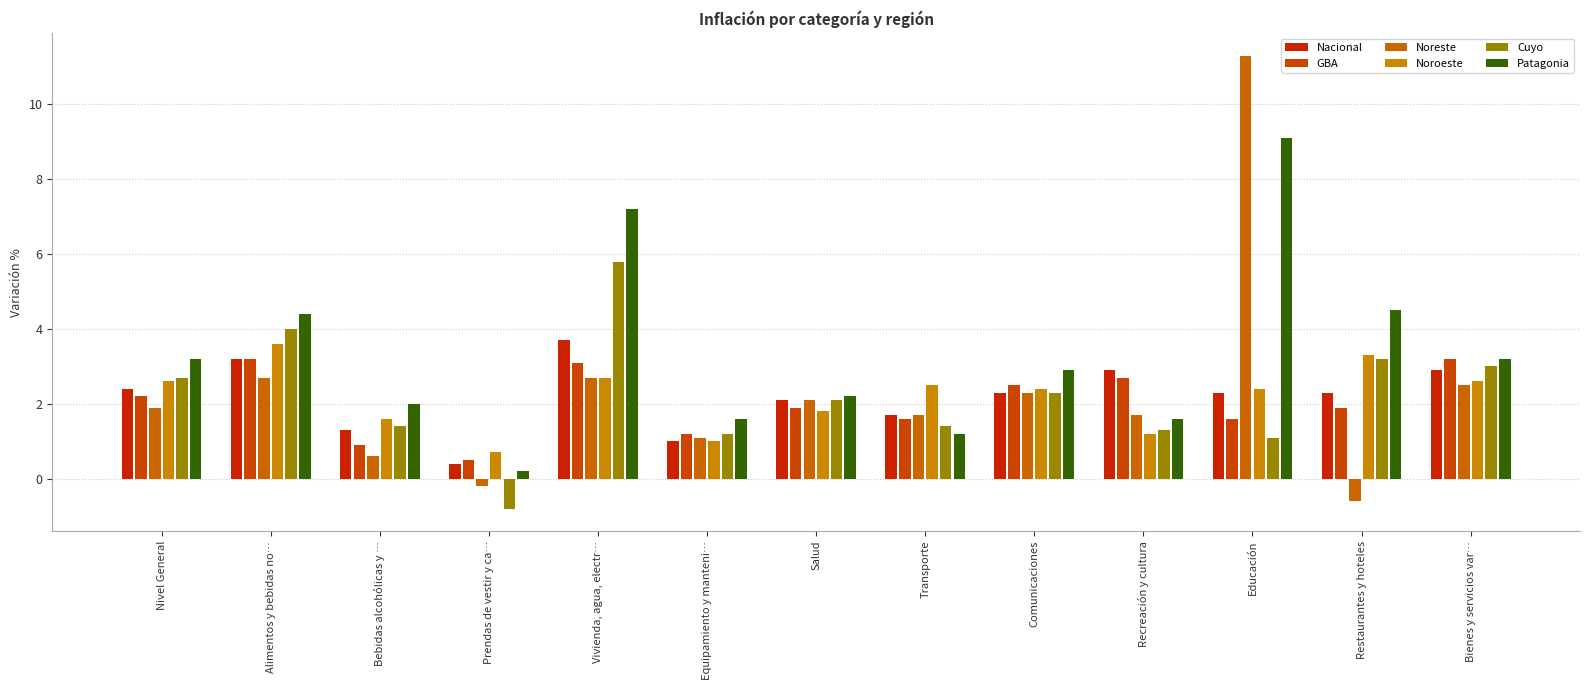

How many values in the Noreste series are below 1?

3